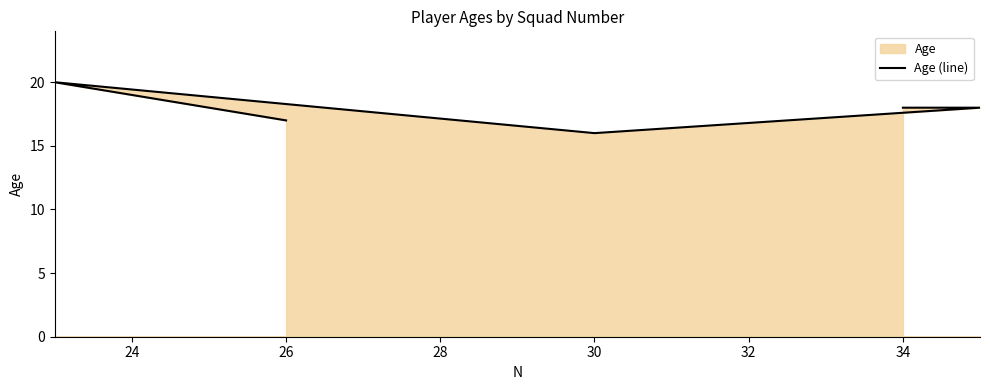

Does the chart display data point markers on the line(s)?

No